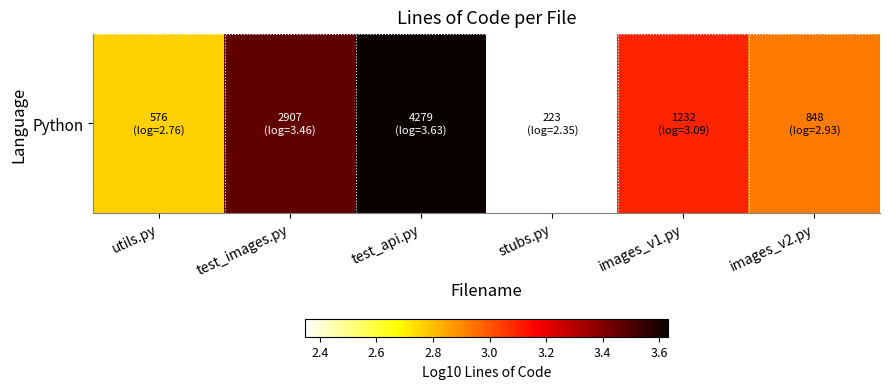

True or false: the data shows 3.6 at test_api.py.

True